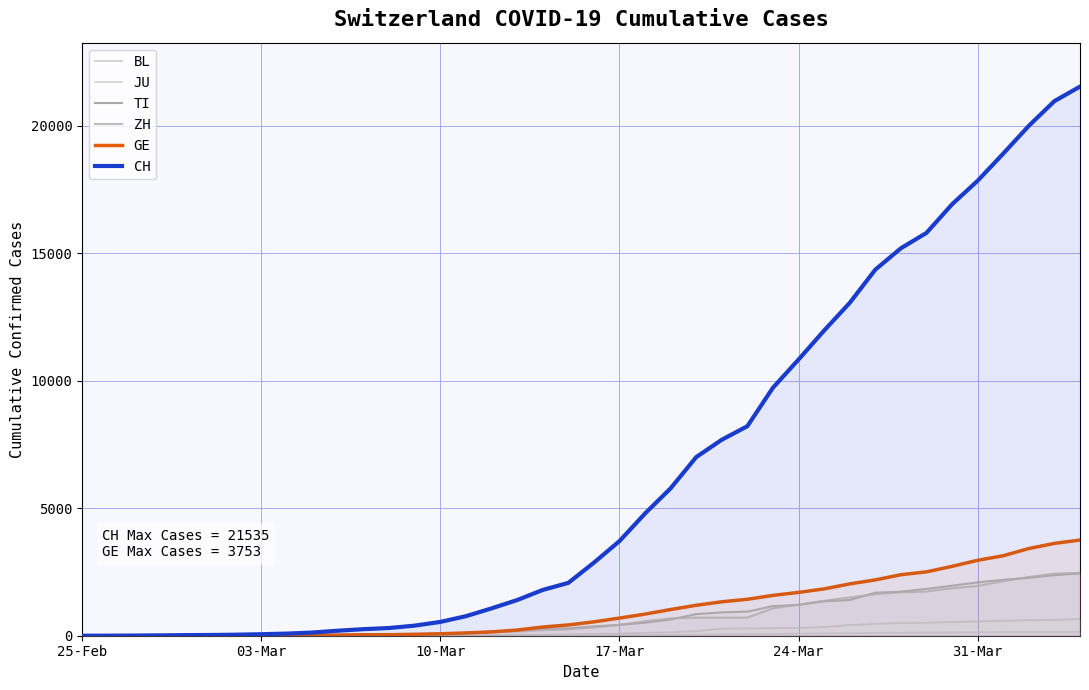

At which label is JU closest to 77?

24-Mar